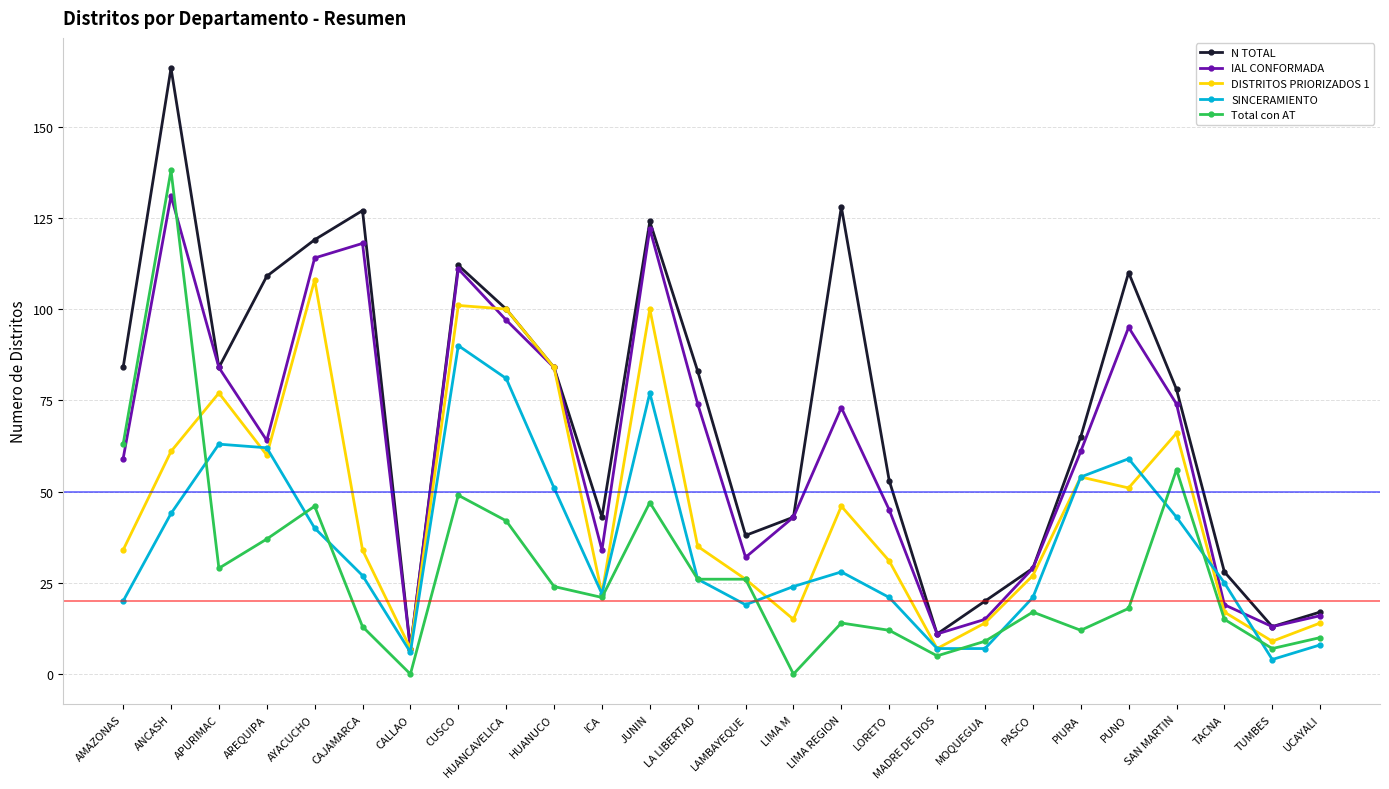

Reading left to right, extract all data points from this chart.

N TOTAL: AMAZONAS=84	ANCASH=166	APURIMAC=84	AREQUIPA=109	AYACUCHO=119	CAJAMARCA=127	CALLAO=7	CUSCO=112	HUANCAVELICA=100	HUANUCO=84	ICA=43	JUNIN=124	LA LIBERTAD=83	LAMBAYEQUE=38	LIMA M=43	LIMA REGION=128	LORETO=53	MADRE DE DIOS=11	MOQUEGUA=20	PASCO=29	PIURA=65	PUNO=110	SAN MARTIN=78	TACNA=28	TUMBES=13	UCAYALI=17
IAL CONFORMADA: AMAZONAS=59	ANCASH=131	APURIMAC=84	AREQUIPA=64	AYACUCHO=114	CAJAMARCA=118	CALLAO=7	CUSCO=111	HUANCAVELICA=97	HUANUCO=84	ICA=34	JUNIN=122	LA LIBERTAD=74	LAMBAYEQUE=32	LIMA M=43	LIMA REGION=73	LORETO=45	MADRE DE DIOS=11	MOQUEGUA=15	PASCO=29	PIURA=61	PUNO=95	SAN MARTIN=74	TACNA=19	TUMBES=13	UCAYALI=16
DISTRITOS PRIORIZADOS 1: AMAZONAS=34	ANCASH=61	APURIMAC=77	AREQUIPA=60	AYACUCHO=108	CAJAMARCA=34	CALLAO=7	CUSCO=101	HUANCAVELICA=100	HUANUCO=84	ICA=22	JUNIN=100	LA LIBERTAD=35	LAMBAYEQUE=26	LIMA M=15	LIMA REGION=46	LORETO=31	MADRE DE DIOS=7	MOQUEGUA=14	PASCO=27	PIURA=54	PUNO=51	SAN MARTIN=66	TACNA=17	TUMBES=9	UCAYALI=14
SINCERAMIENTO: AMAZONAS=20	ANCASH=44	APURIMAC=63	AREQUIPA=62	AYACUCHO=40	CAJAMARCA=27	CALLAO=6	CUSCO=90	HUANCAVELICA=81	HUANUCO=51	ICA=22	JUNIN=77	LA LIBERTAD=26	LAMBAYEQUE=19	LIMA M=24	LIMA REGION=28	LORETO=21	MADRE DE DIOS=7	MOQUEGUA=7	PASCO=21	PIURA=54	PUNO=59	SAN MARTIN=43	TACNA=25	TUMBES=4	UCAYALI=8
Total con AT: AMAZONAS=63	ANCASH=138	APURIMAC=29	AREQUIPA=37	AYACUCHO=46	CAJAMARCA=13	CALLAO=0	CUSCO=49	HUANCAVELICA=42	HUANUCO=24	ICA=21	JUNIN=47	LA LIBERTAD=26	LAMBAYEQUE=26	LIMA M=0	LIMA REGION=14	LORETO=12	MADRE DE DIOS=5	MOQUEGUA=9	PASCO=17	PIURA=12	PUNO=18	SAN MARTIN=56	TACNA=15	TUMBES=7	UCAYALI=10